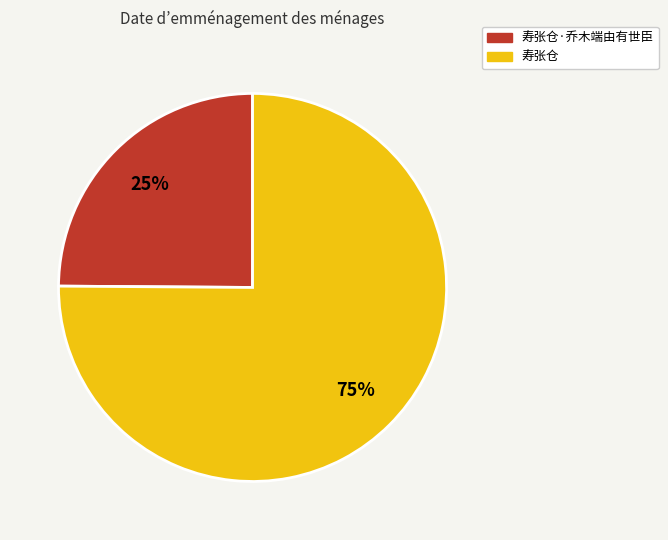

Does any single category account for the majority?

Yes